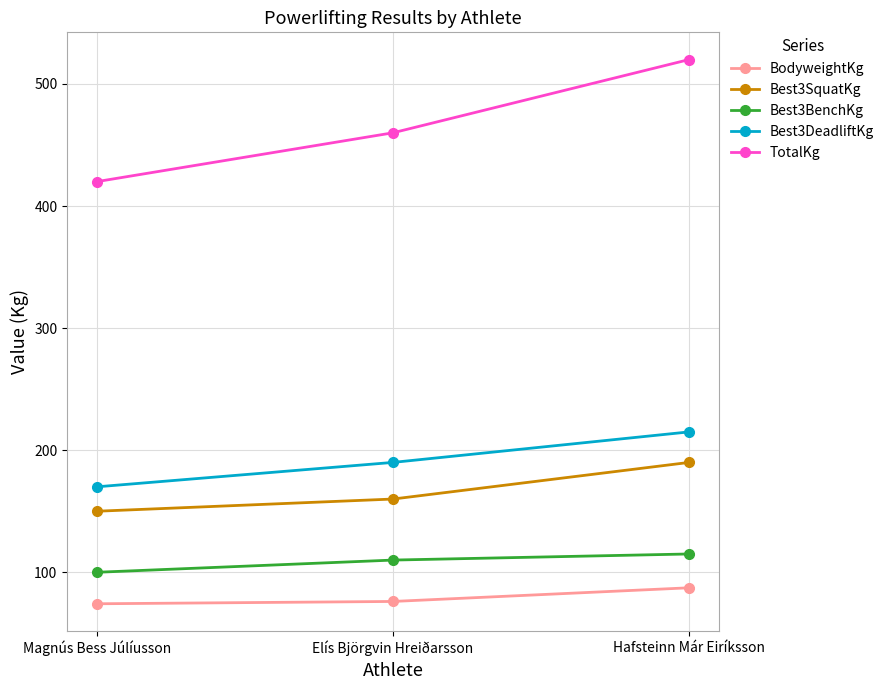

What is the sum of all TotalKg values?

1400.0